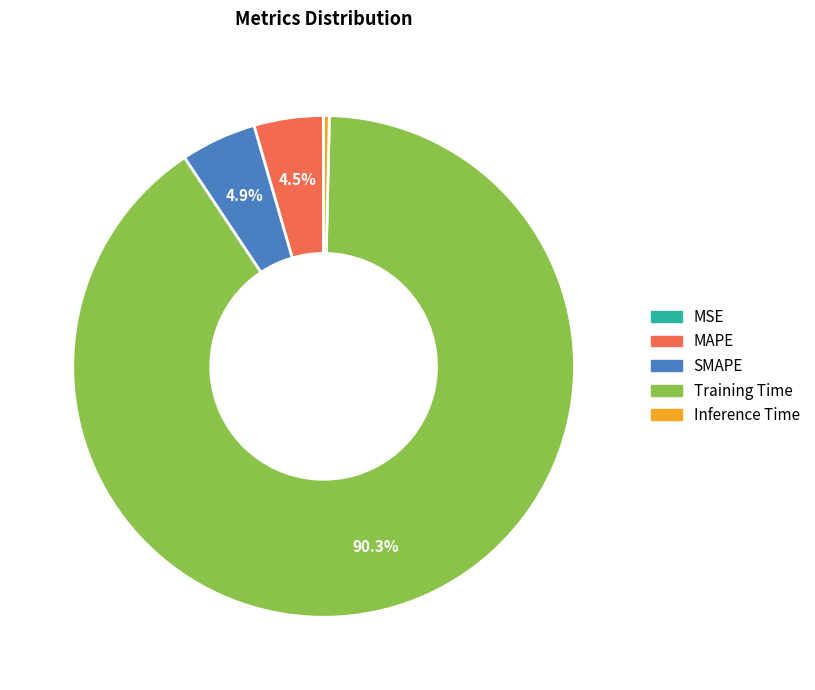

Which slice represents more than half of the pie?

Training Time